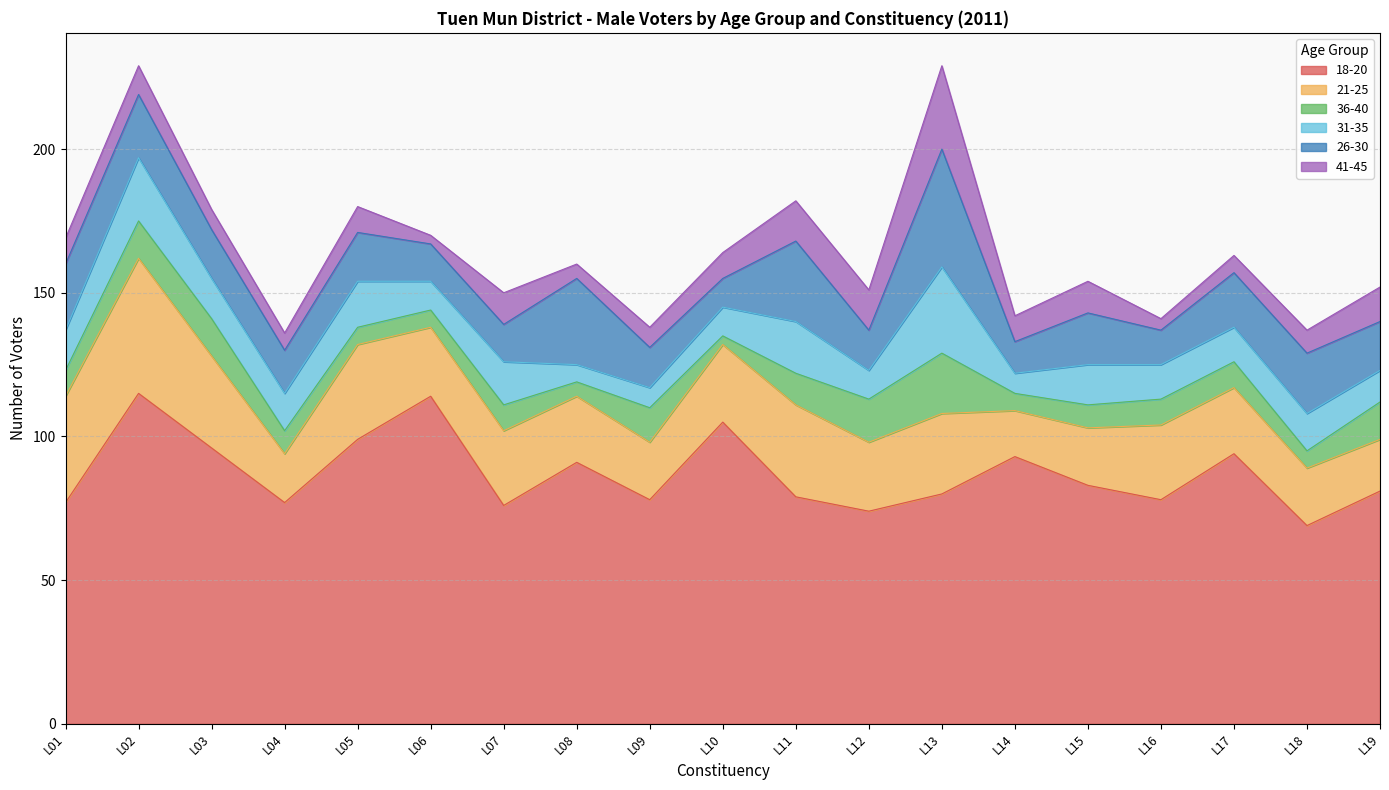

What are all the series names shown in the legend?

18-20, 21-25, 36-40, 31-35, 26-30, 41-45